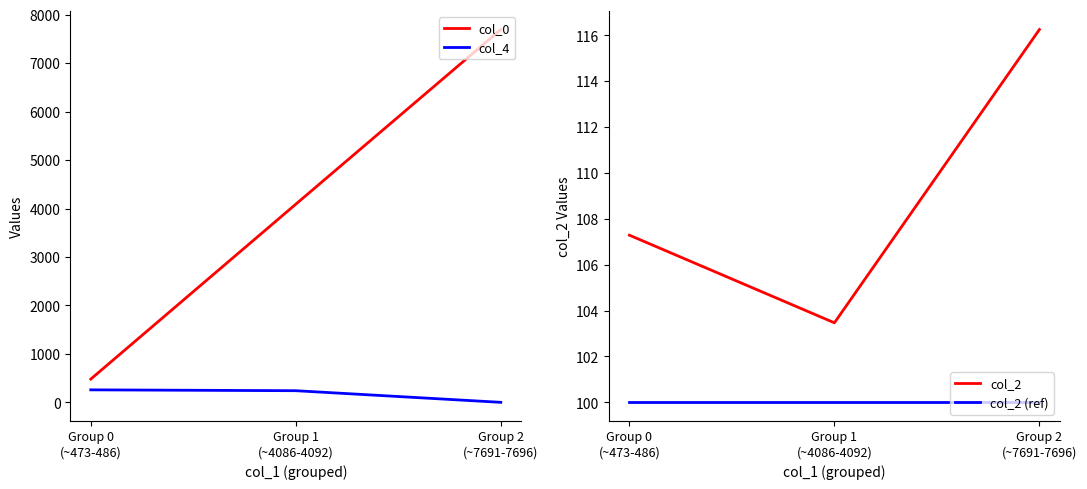

How many values in the col_2 series are below 107?

1